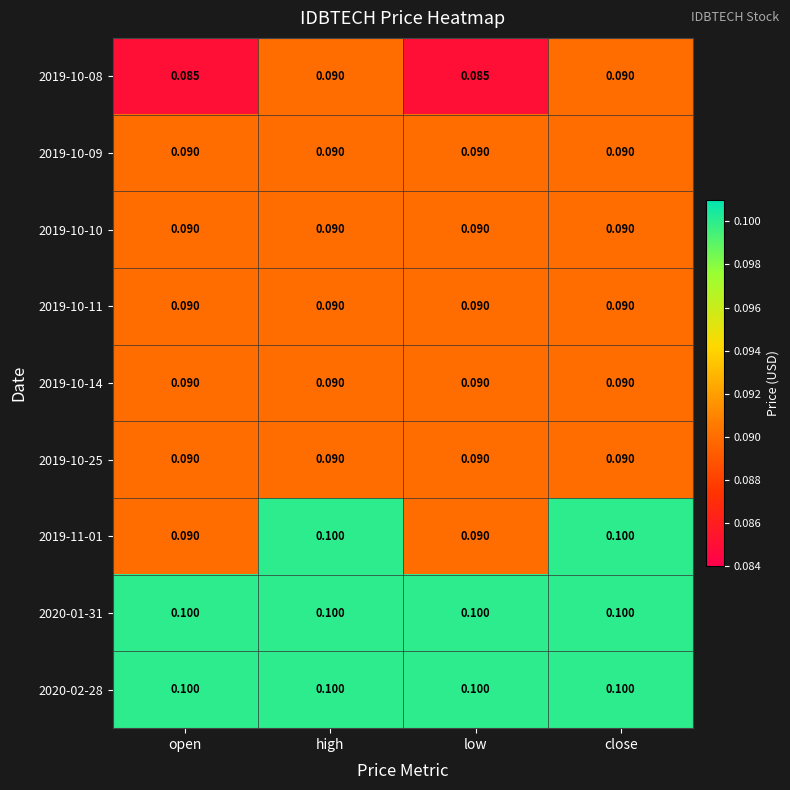

Between open and close, which series saw the biggest shift?

2019-11-01